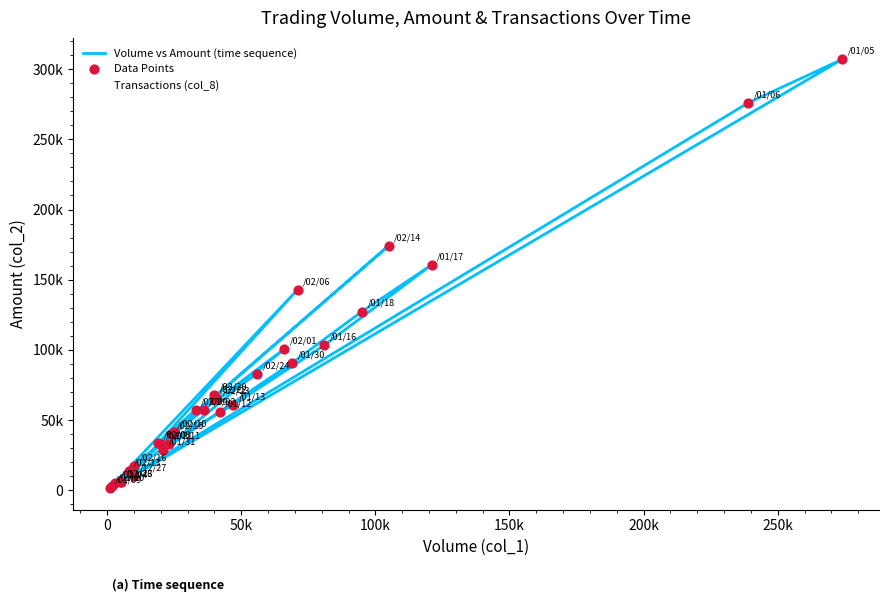

What are all the series names shown in the legend?

Volume vs Amount (time sequence), Data Points, Transactions (col_8)